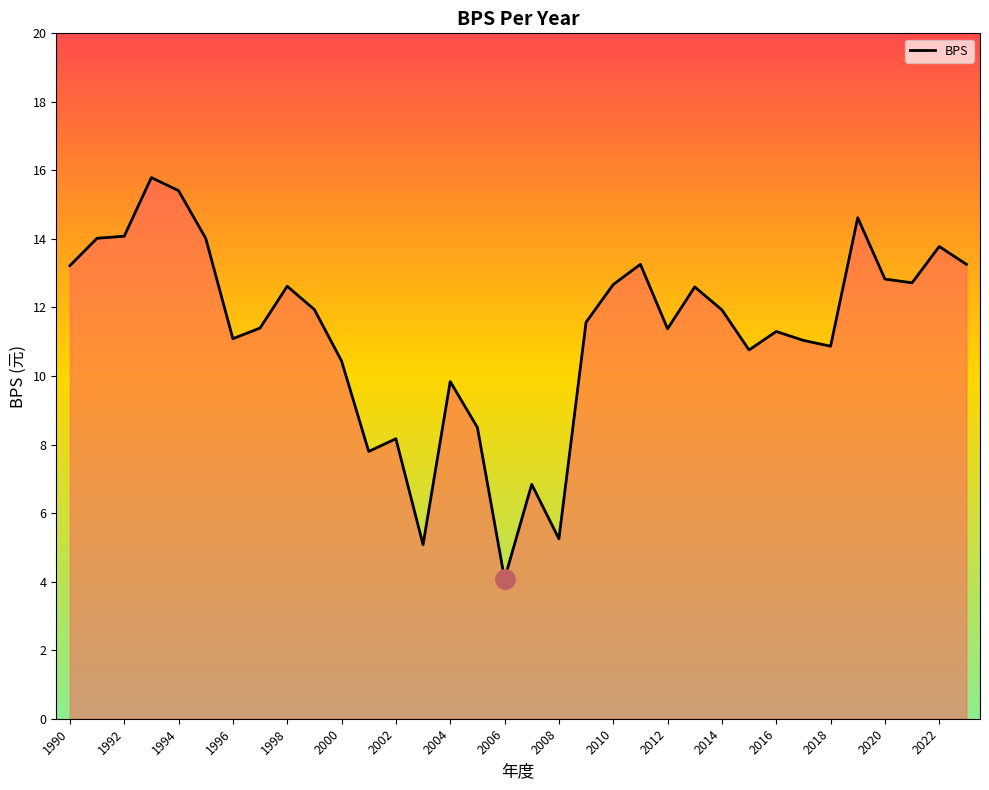

What is the greatest value displayed?

15.8